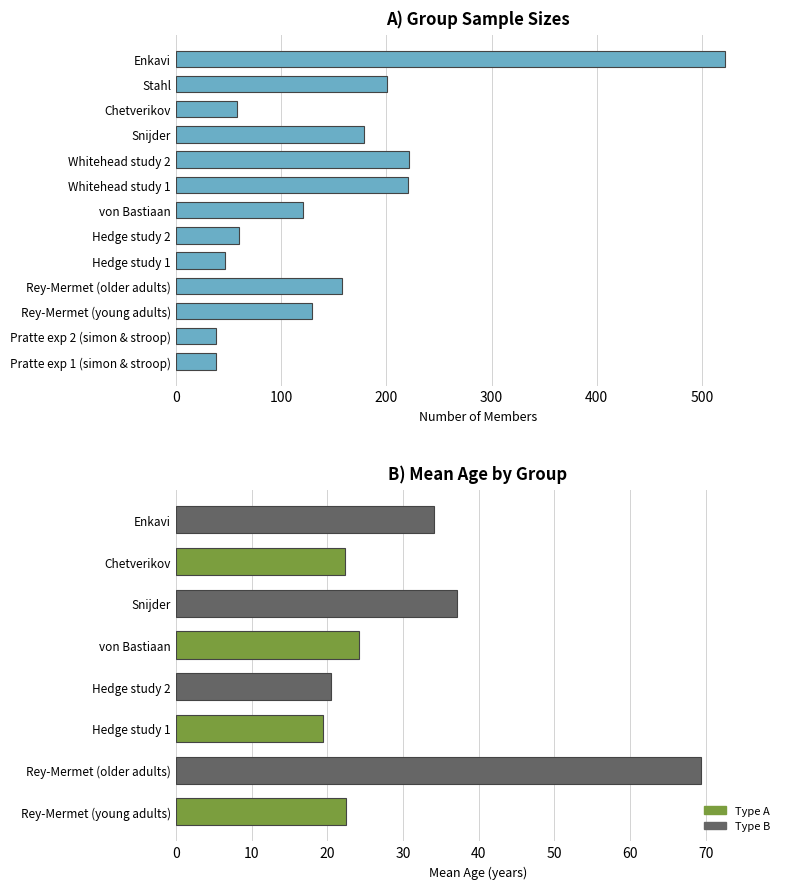

What is the average value?

153